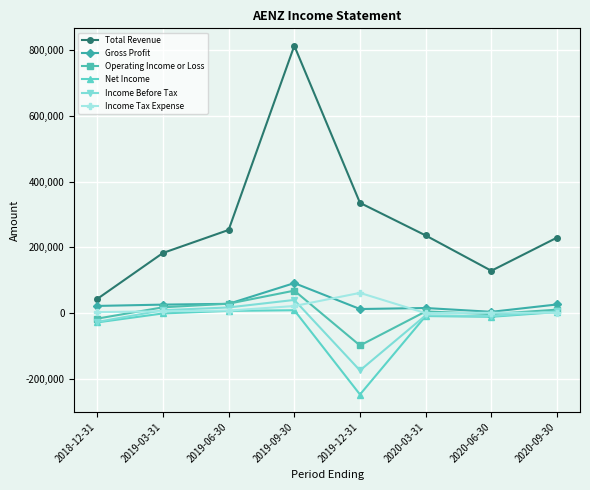

What is the value of the Net Income point at the 4th from the left?

9400